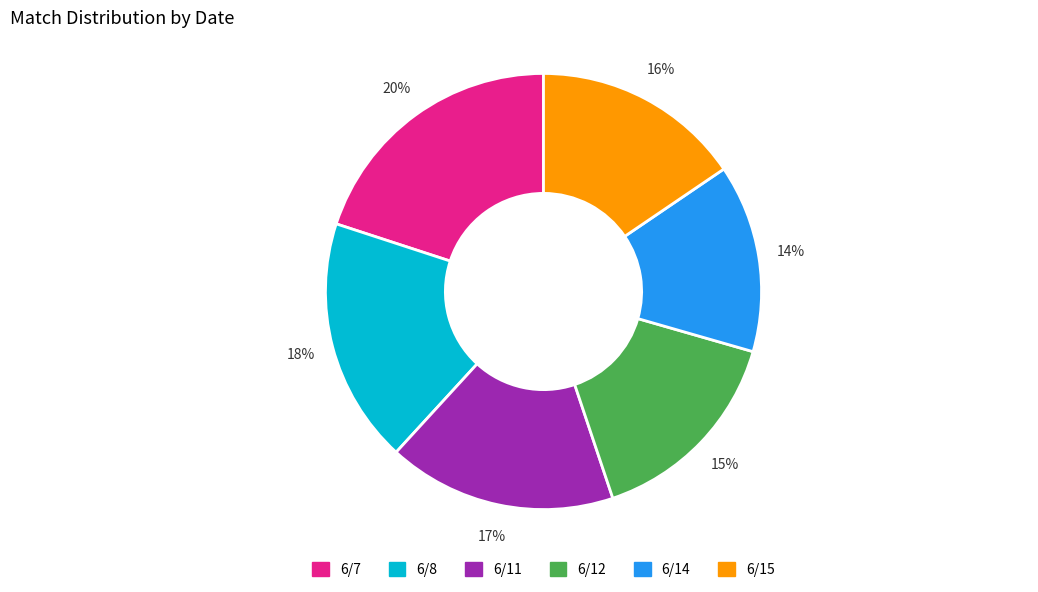

Which category has the biggest portion of the pie?

6/7